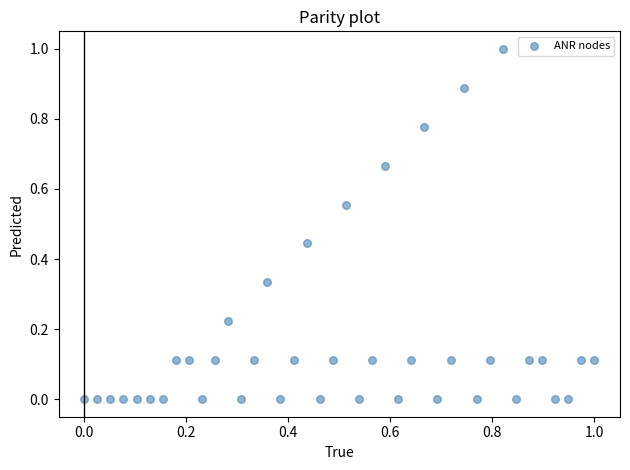

What is the range of Y values (max minus min)?

1.0